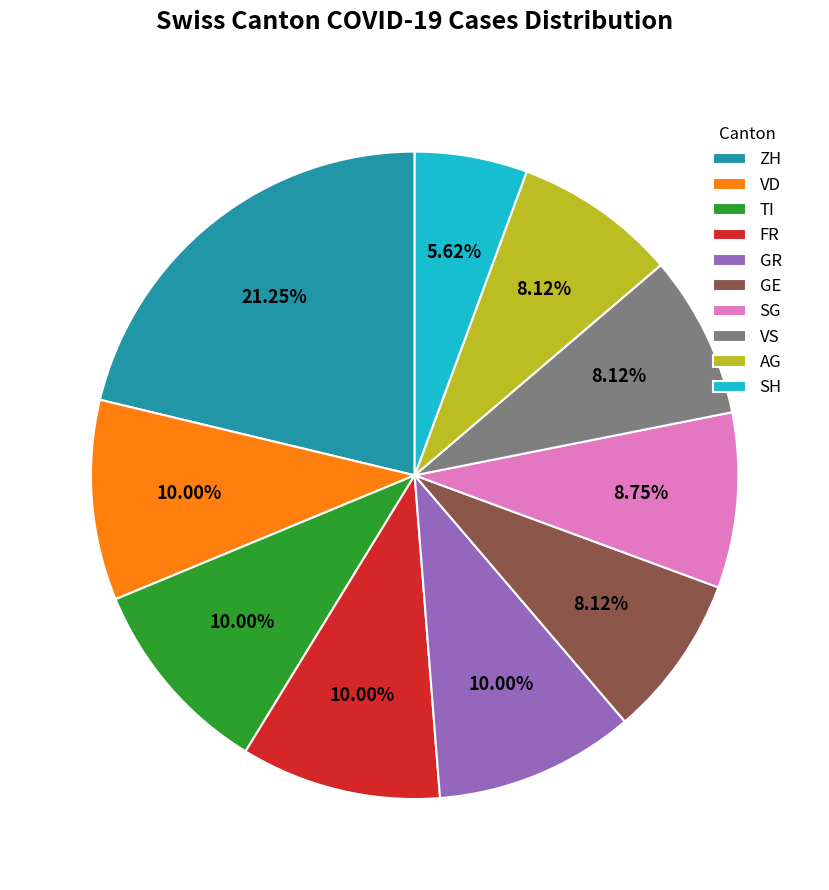

Does TI represent more than half of the total?

No